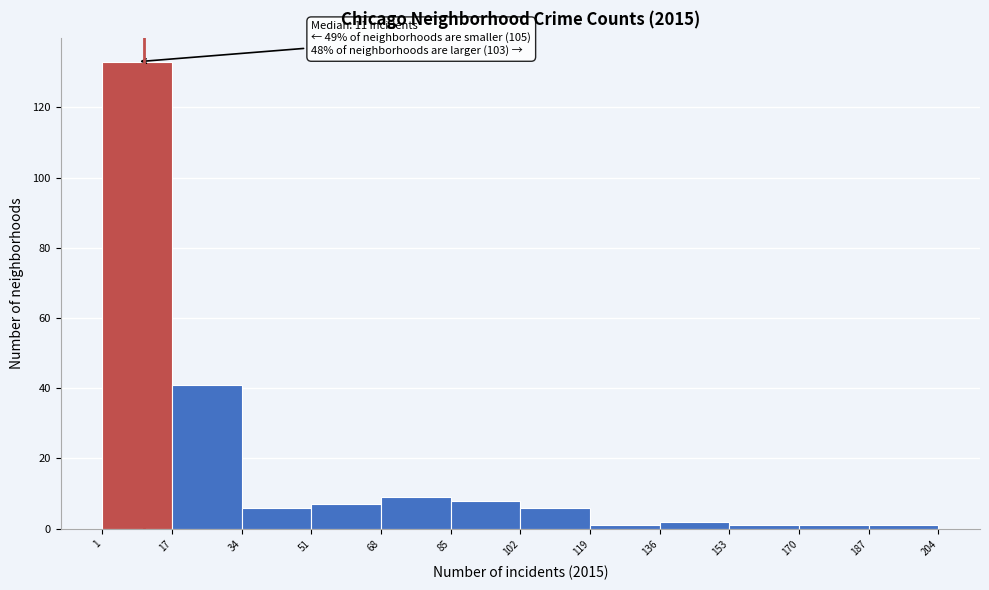

Over which range of the x-axis is the bar tallest?

1 to 17